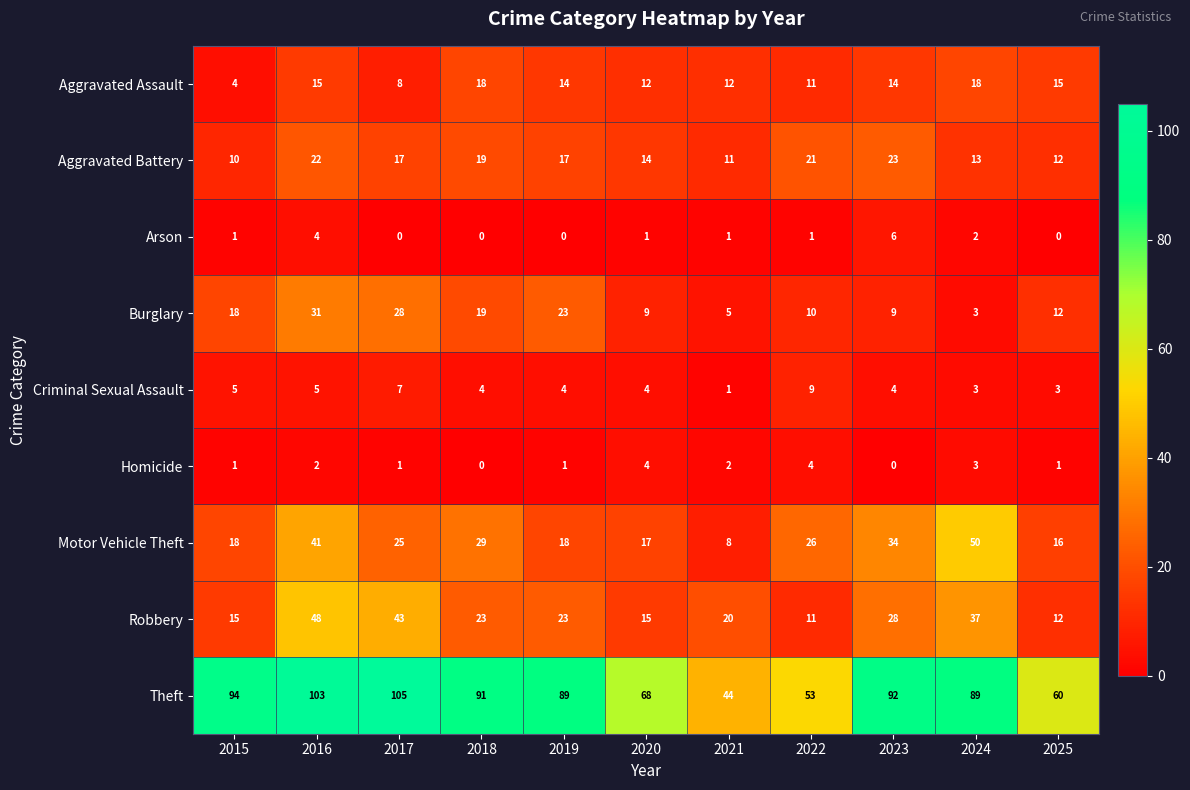

What is the highest value of the Burglary series?

31